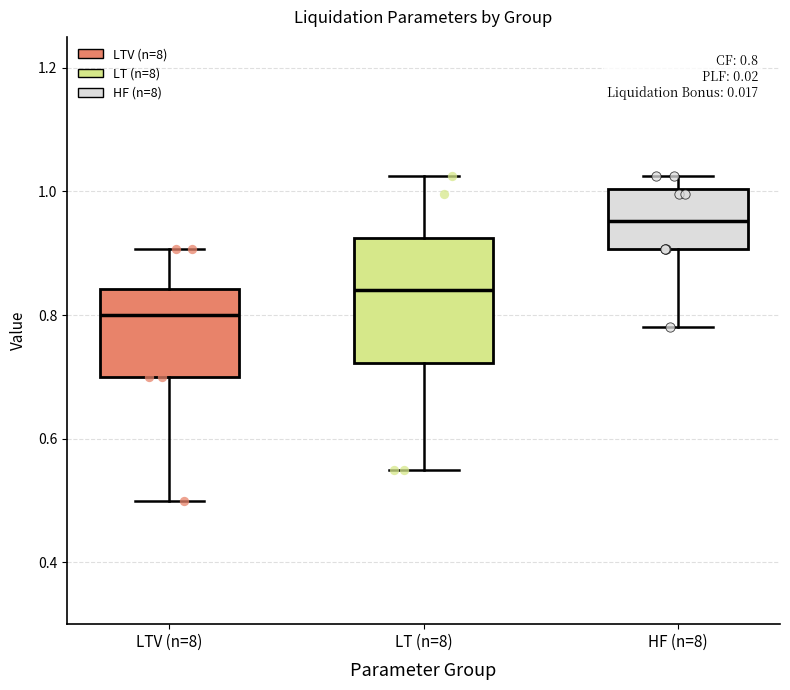

Which box has the lowest median line?

LTV (n=8)